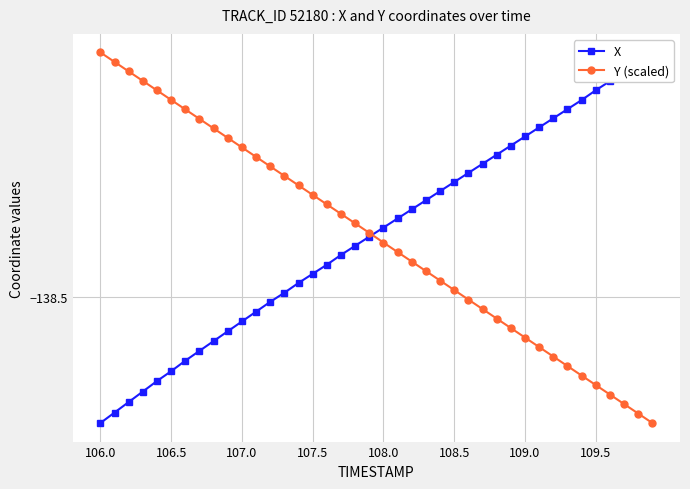

Does the chart have visible grid lines?

Yes